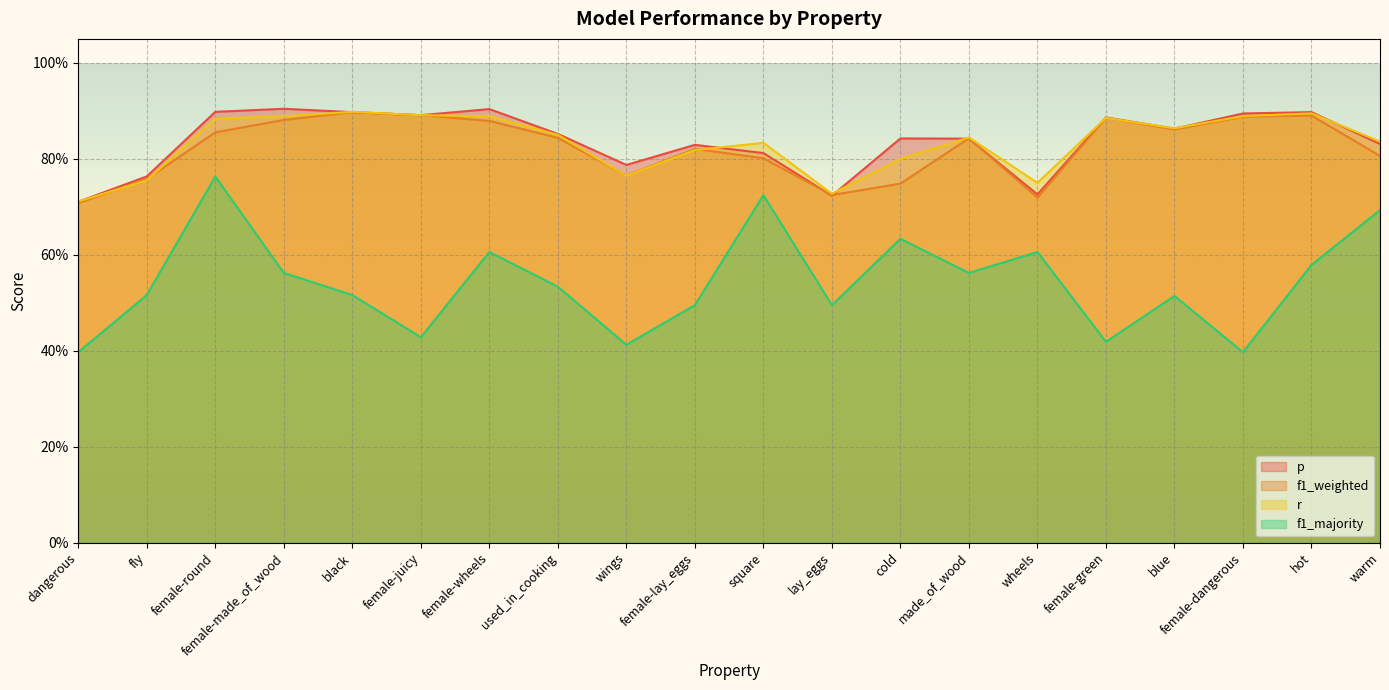

Is it true that r equals 0.2 at female-green?

False